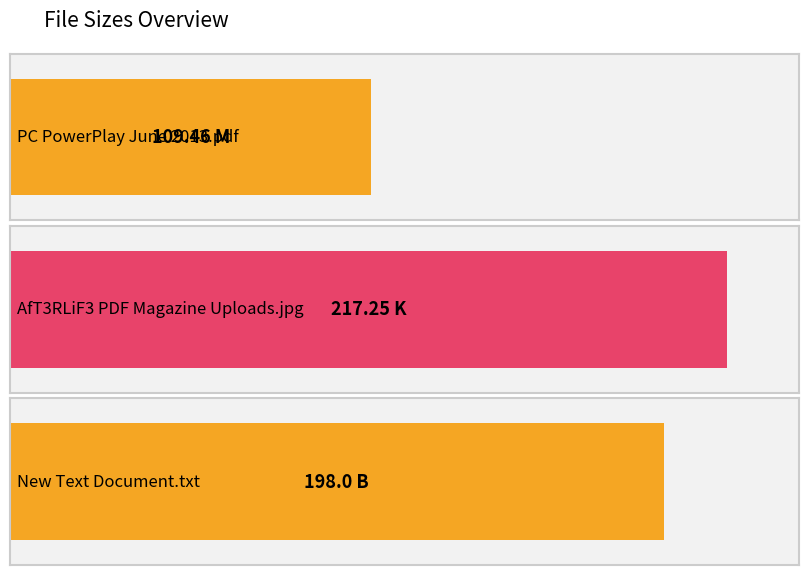

The value at New Text Document.txt is 272.5. True or false?

False